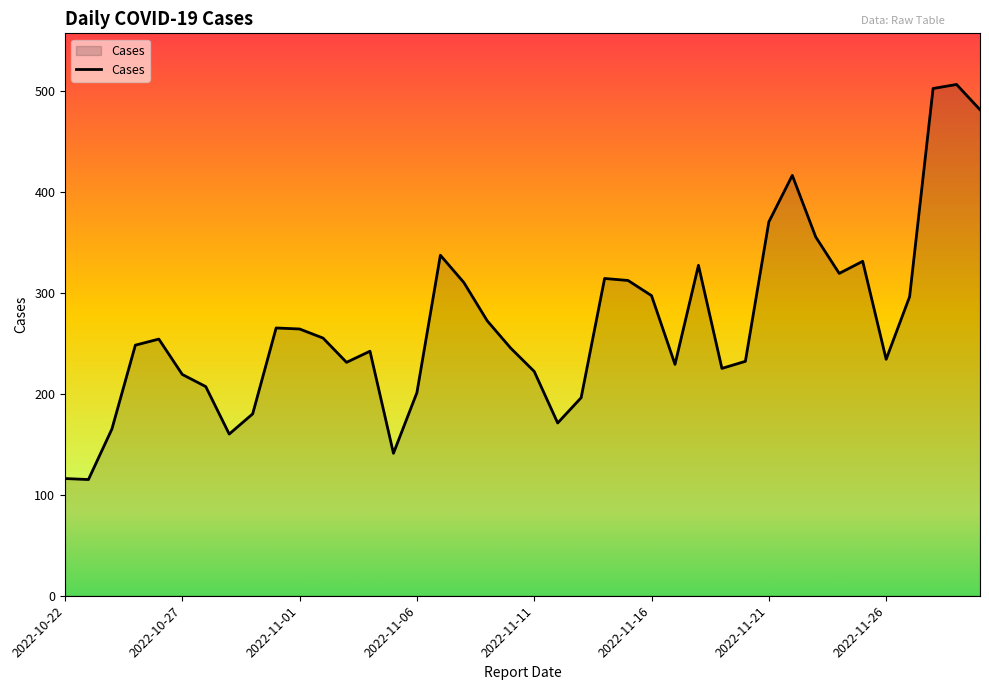

What is the minimum value shown in the chart?

115